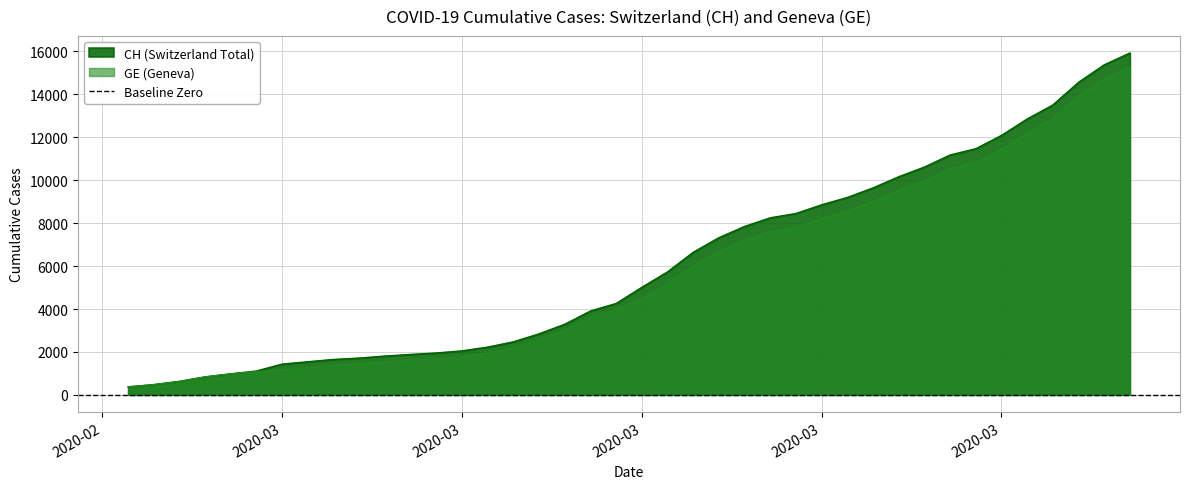

At which category is the sum across all series the highest?

2020-04-04